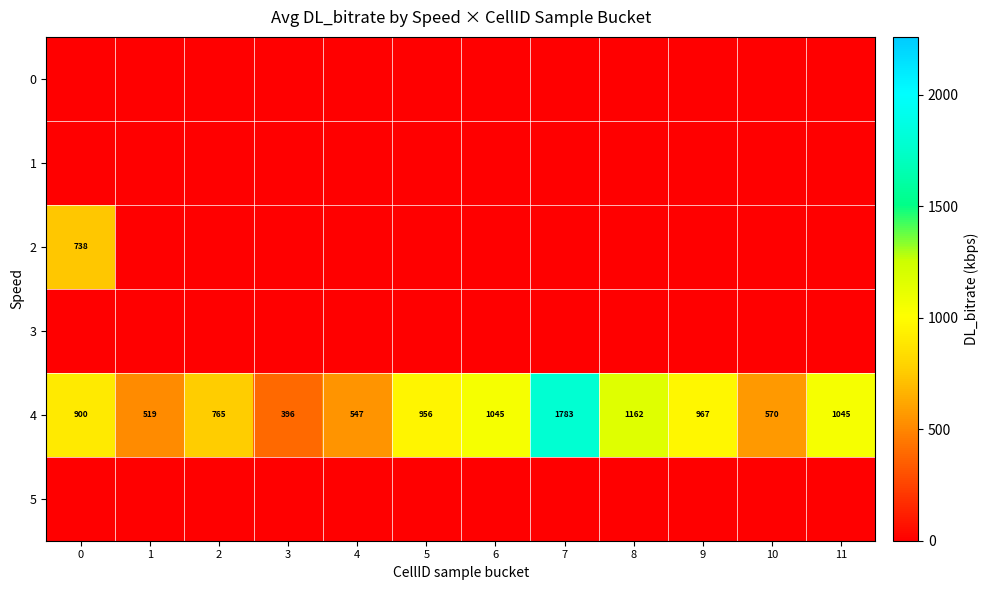

What is the sum of all 4 values?

10655